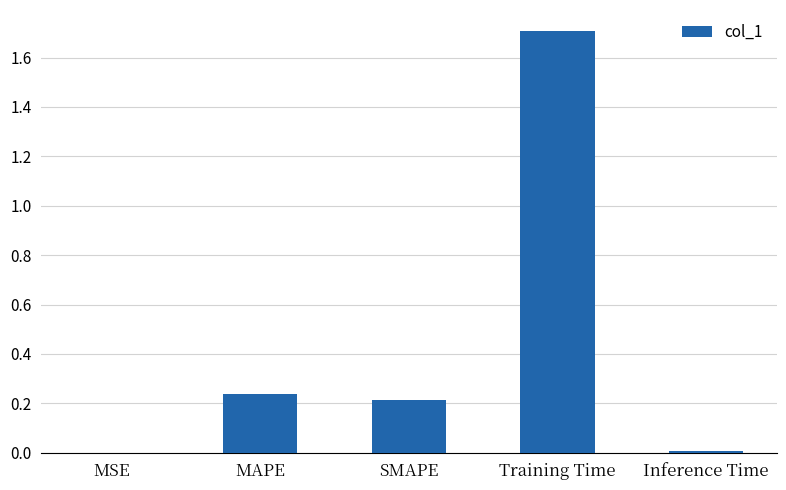

How many data points does each series have?

5